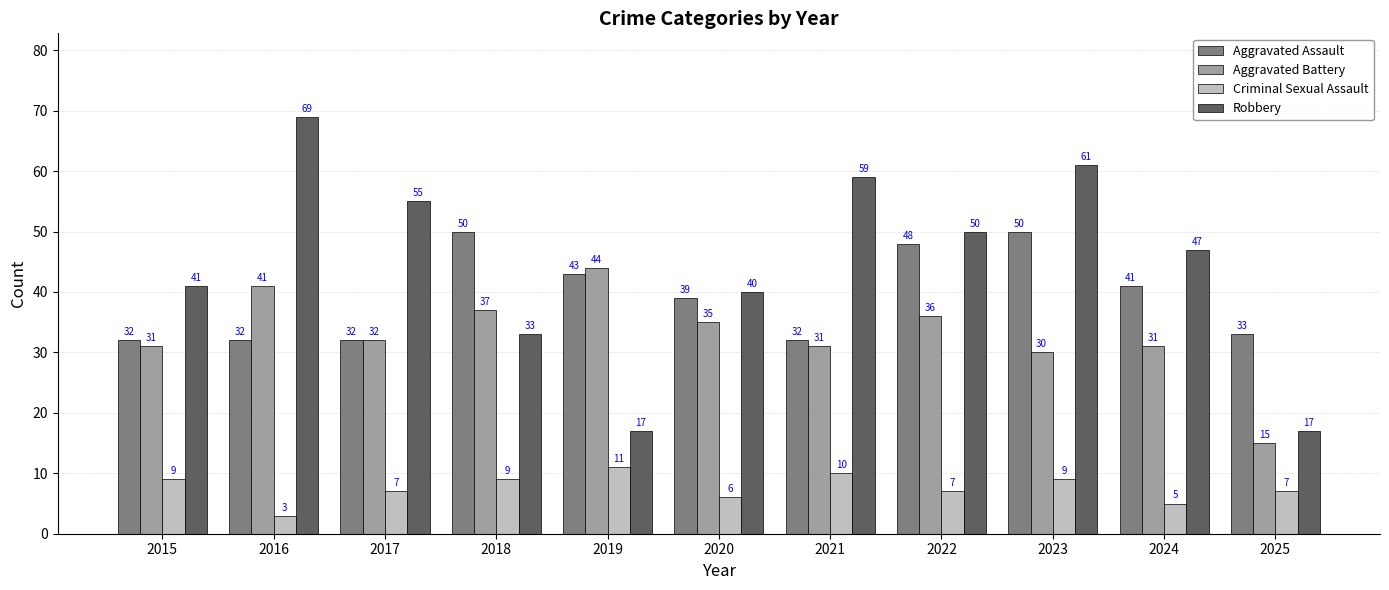

At which label is Robbery closest to 43?

2015